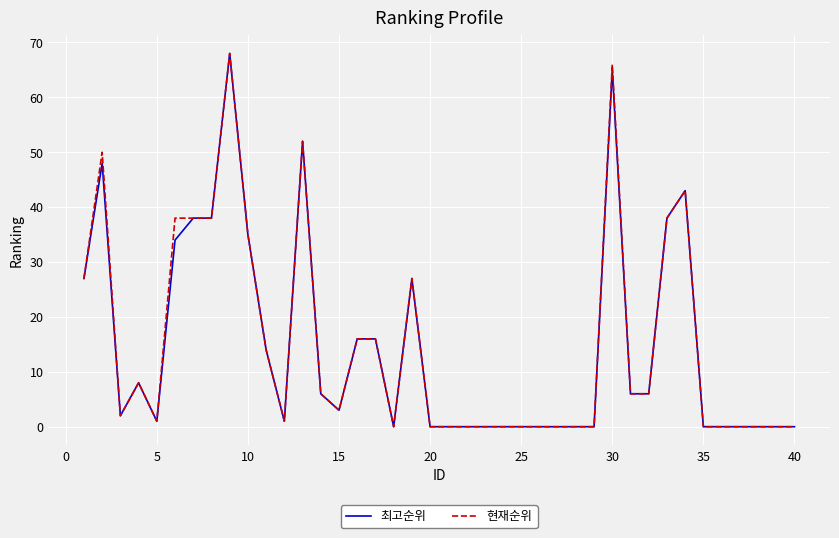

List the series in order of their overall mean, highest first.

현재순위, 최고순위